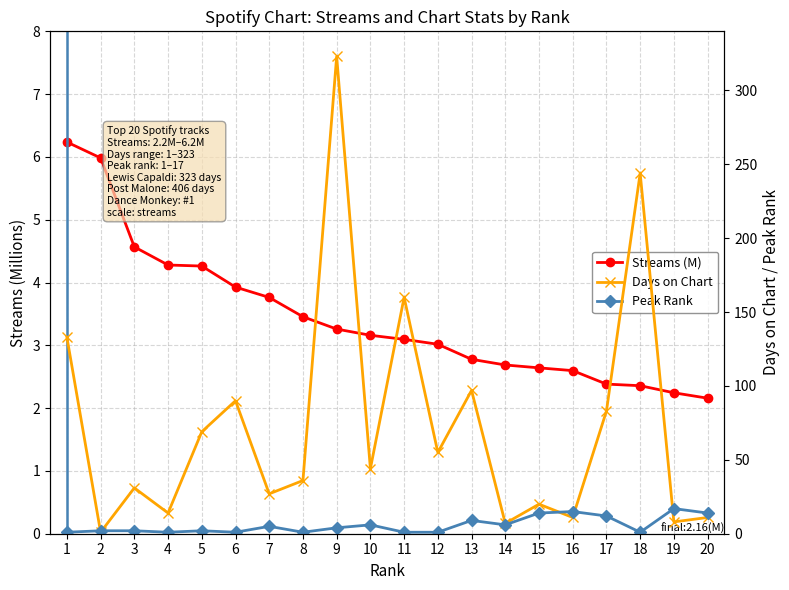

Which series has the largest total across all categories?

Days on Chart